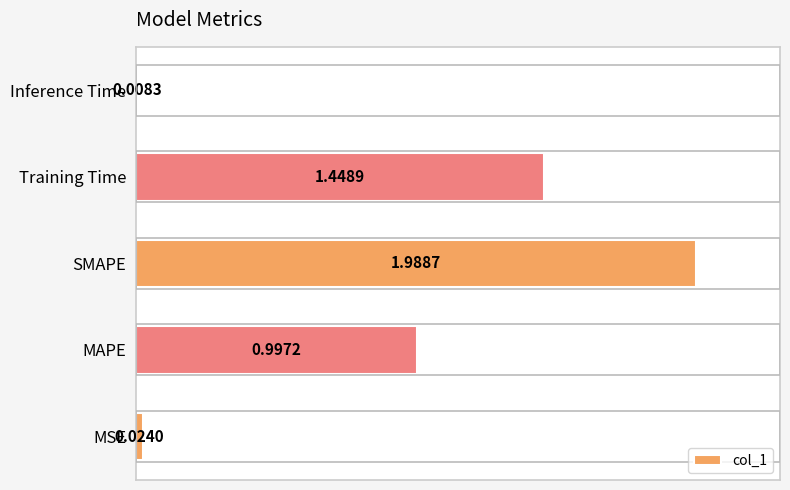

Which has a higher value, MAPE or Inference Time?

MAPE